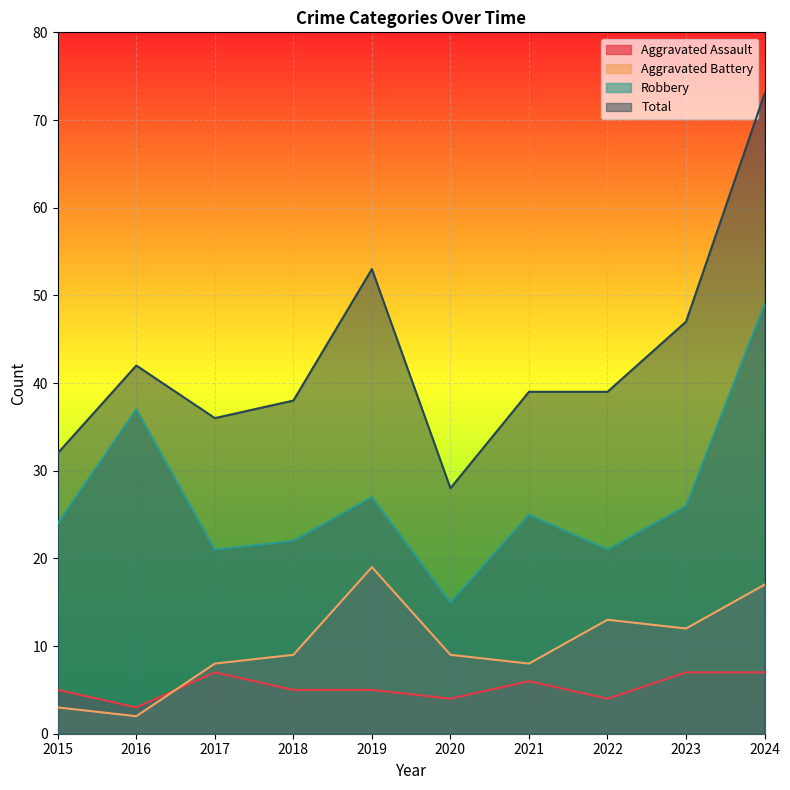

What is the difference between the maximum and second lowest values in the Total series?

41